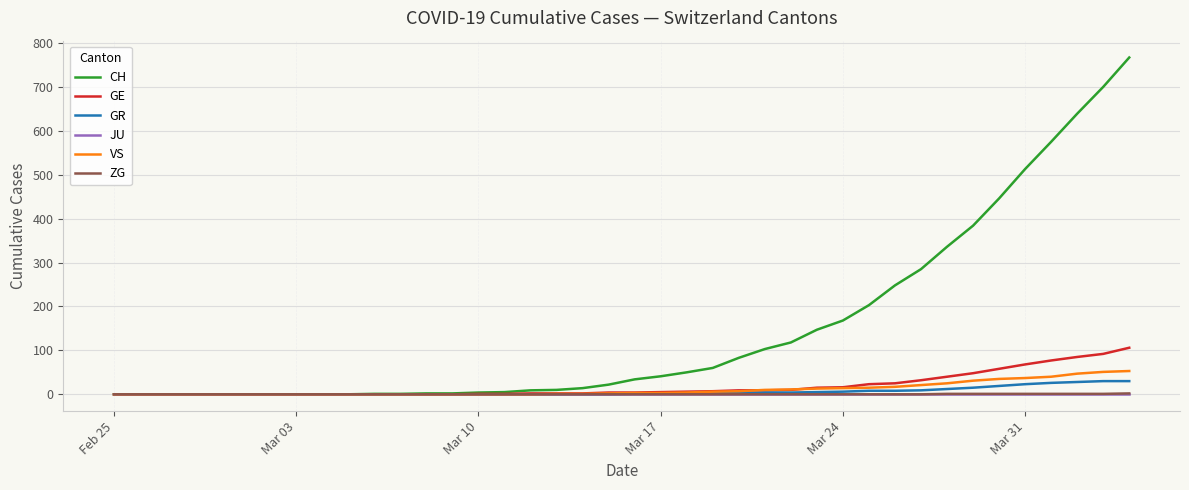

What is the highest value of the GR series?

30